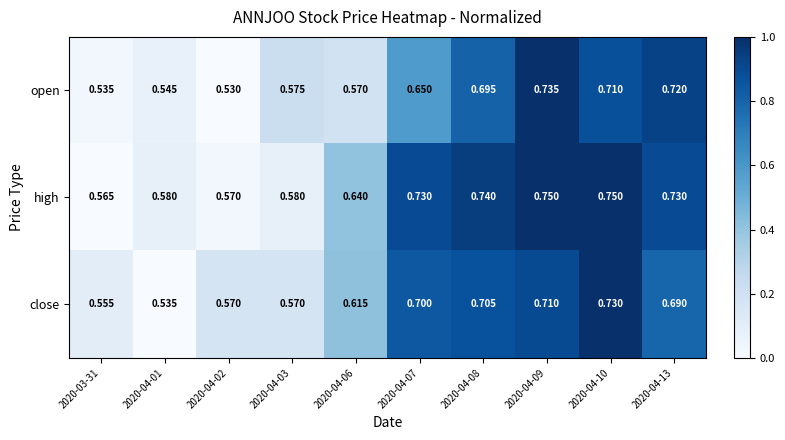

Between 2020-04-02 and 2020-04-09, which series saw the biggest shift?

open